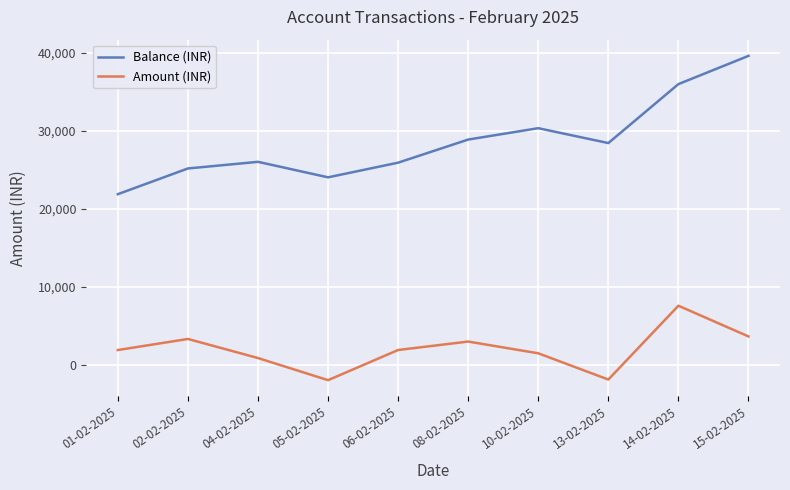

True or false: Balance (INR) and Amount (INR) intersect in this chart.

False